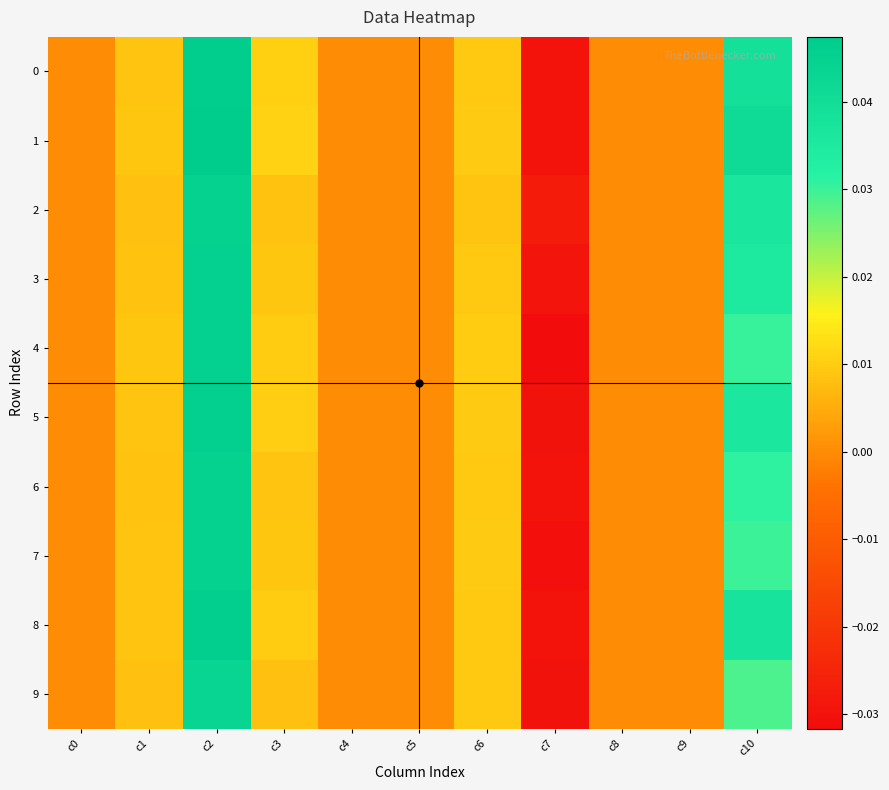

Which has a higher value, c5 or c6?

c6